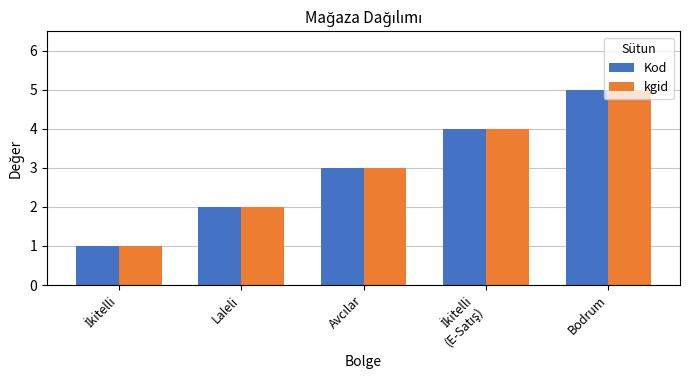

What is the average value of the kgid series?

3